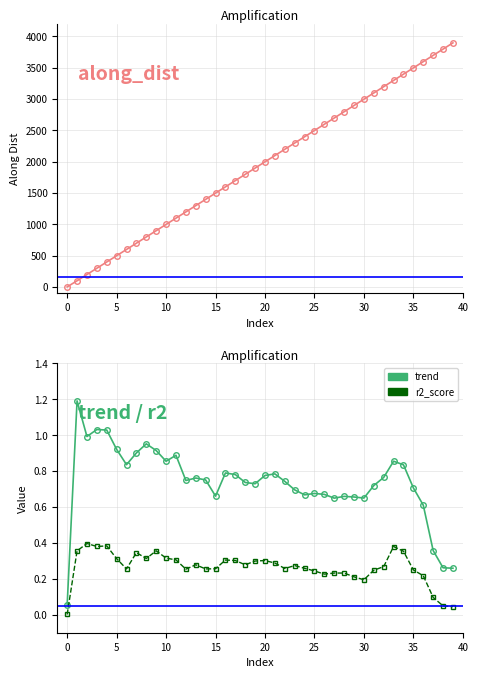

Which series has the largest range (max minus min)?

along_dist